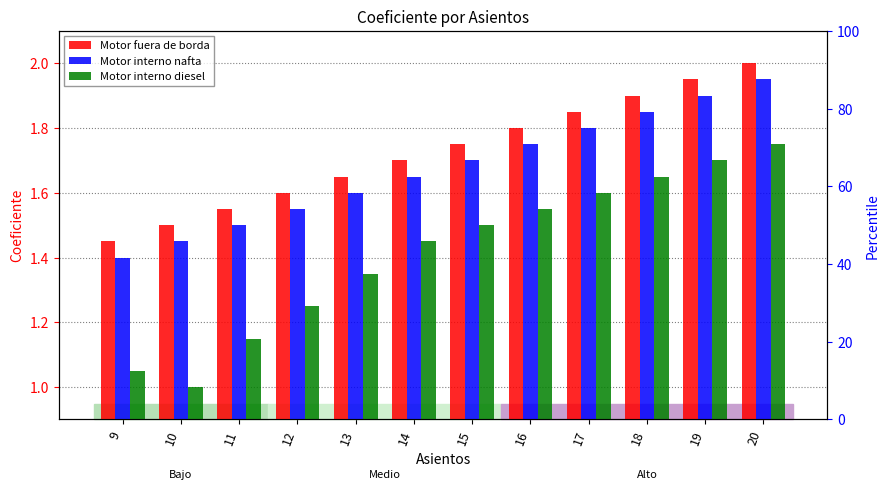

Rank the series by their average value, from lowest to highest.

Motor interno diesel, Motor interno nafta, Motor fuera de borda